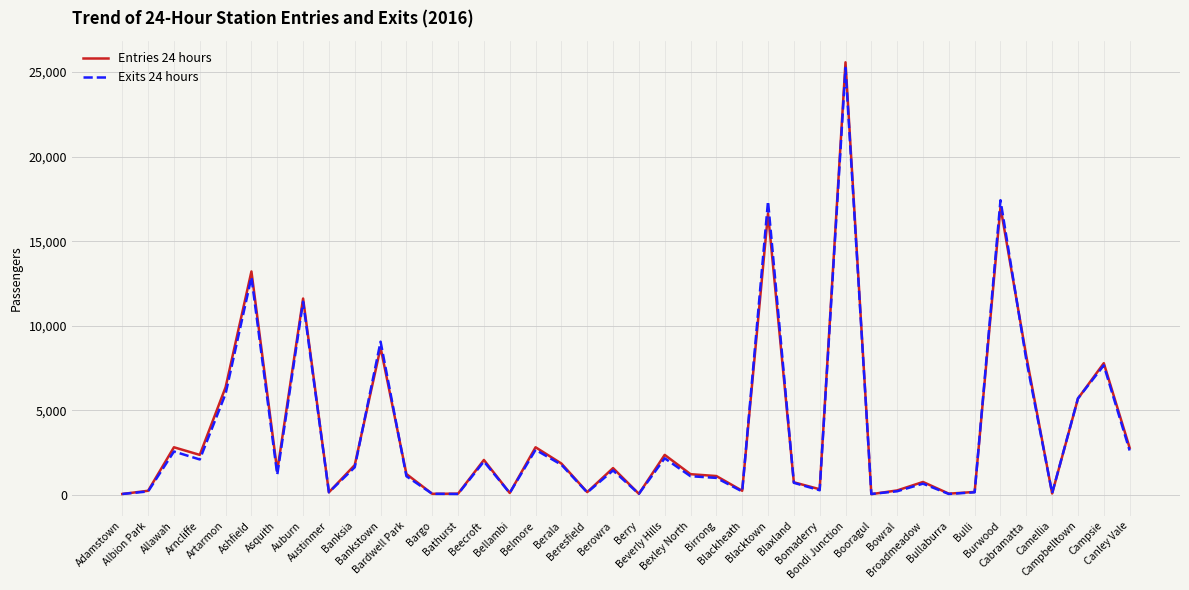

What is the difference between the second highest and minimum values in the Entries 24 hours series?

16970